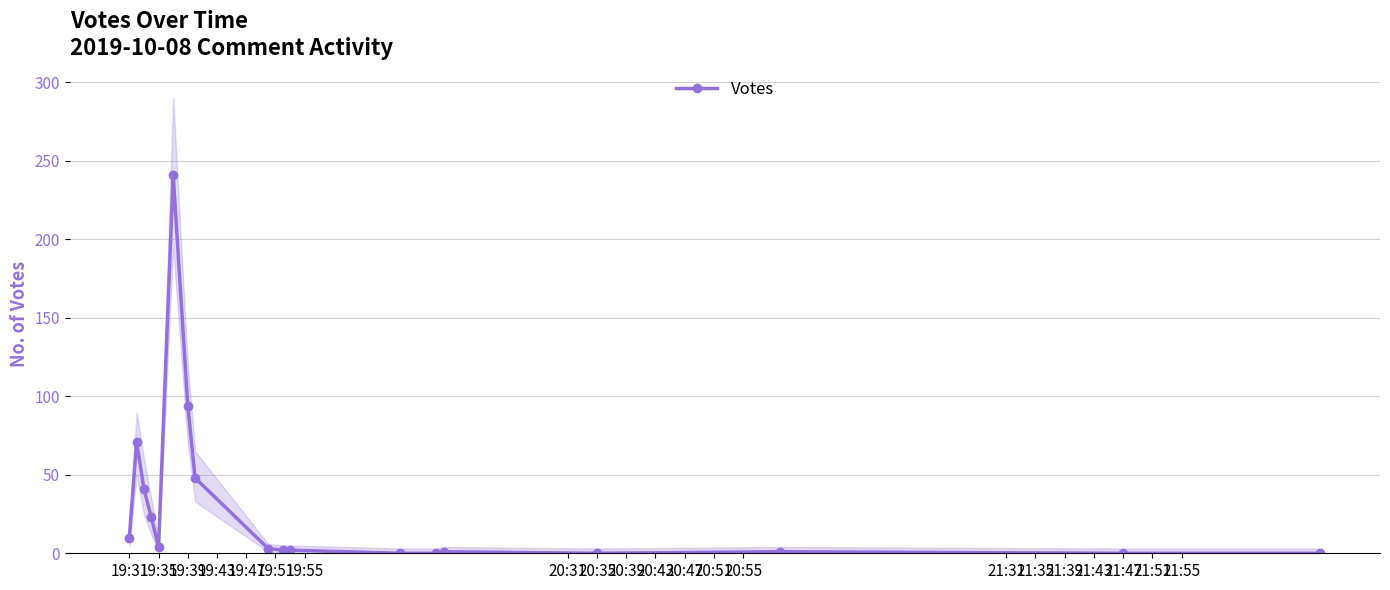

True or false: Votes has more than 0 interior local peaks.

True